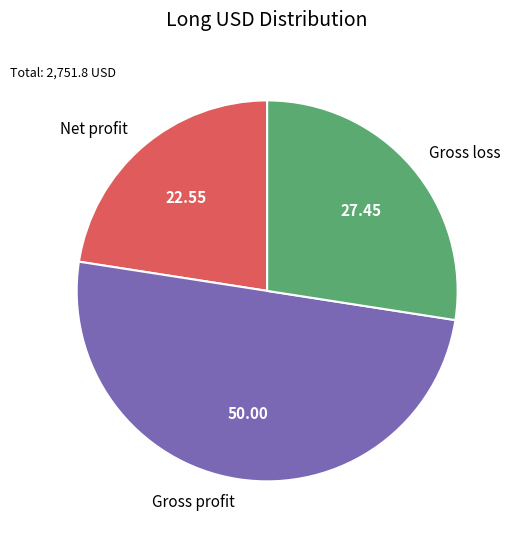

Which category has the smallest portion of the pie?

Net profit